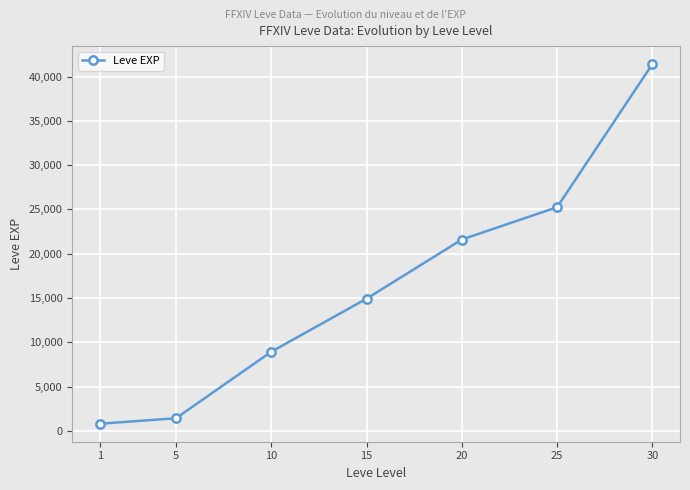

What is the difference between the maximum and minimum values?

40610